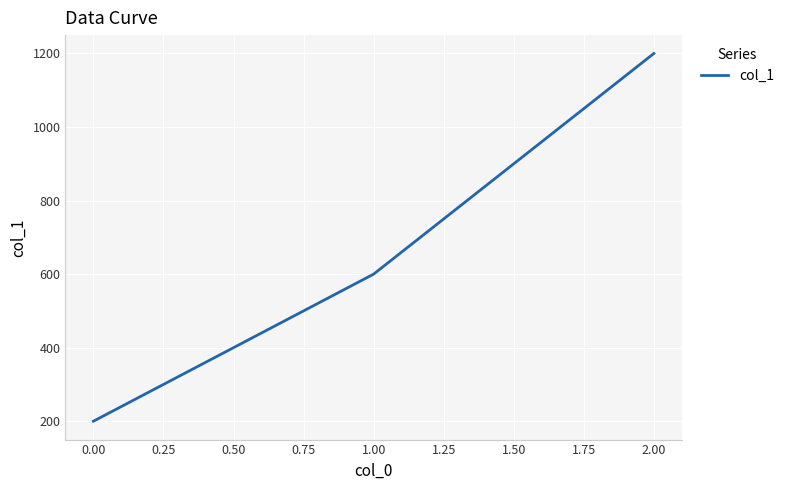

List the labels in order of value, largest first.

2.00, 1.00, 0.00